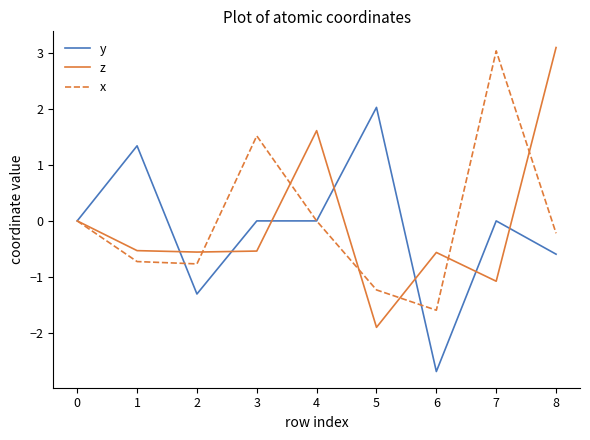

Is it true that z equals 3.1 at 8?

True